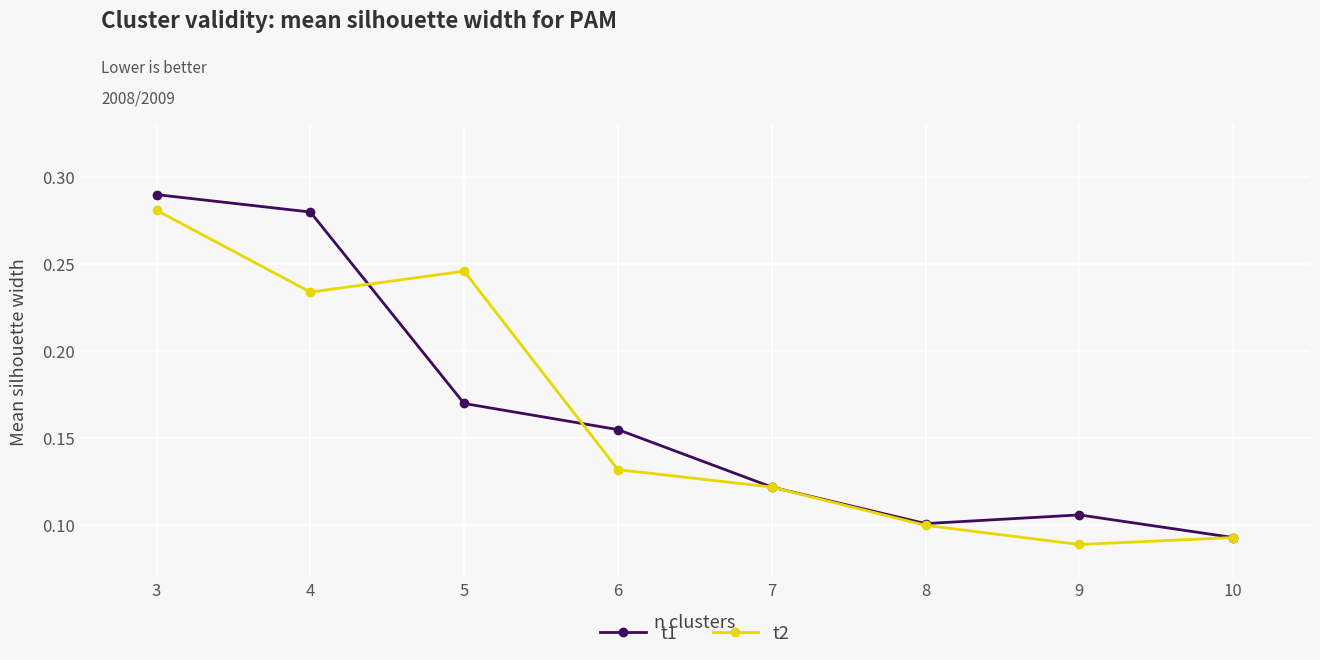

At which category is the sum across all series the highest?

3